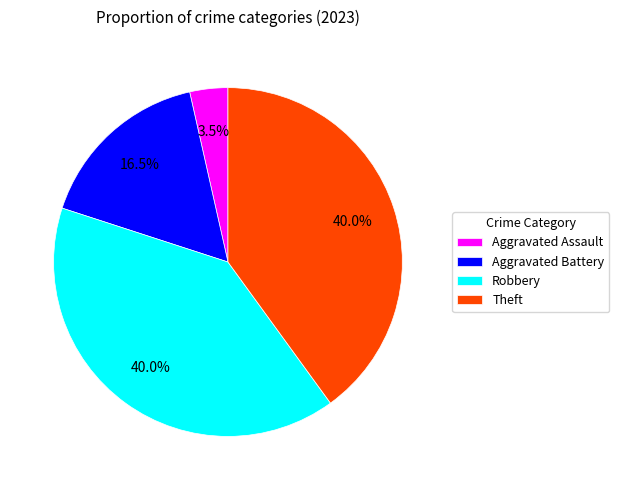

What percentage is NOT represented by Theft?

60.0%